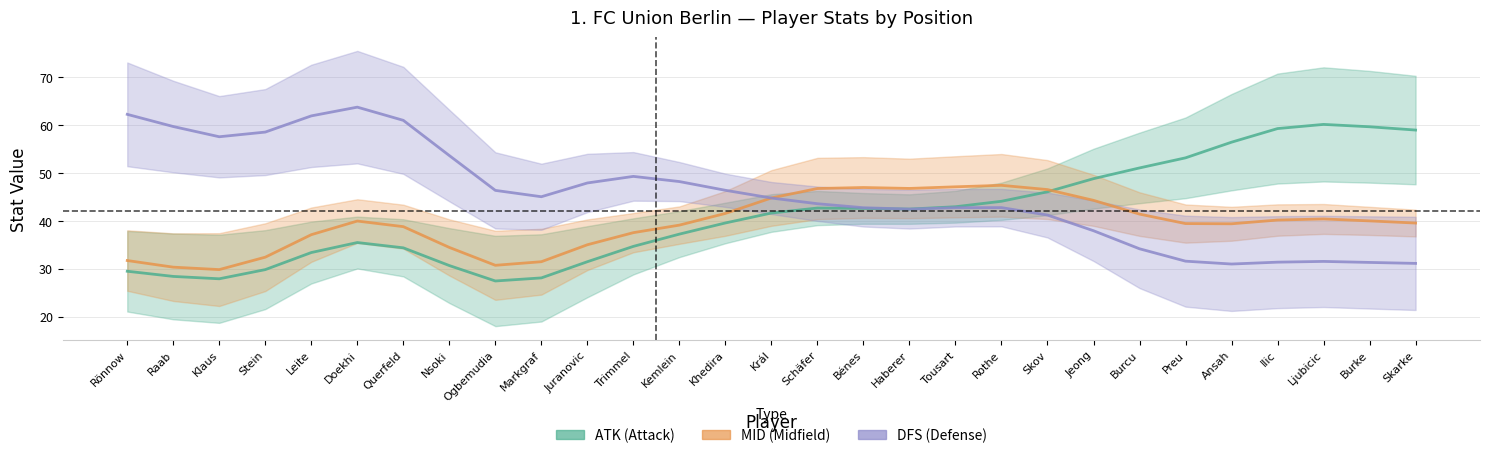

Reading left to right, extract all data points from this chart.

ATK (Attack): 29.5	28.4	27.9	29.8	33.4	35.5	34.4	30.7	27.4	28.1	31.5	34.7	37.2	39.6	41.6	42.7	42.6	42.5	43.0	44.1	46.1	48.8	51.1	53.2	56.4	59.3	60.2	59.7	59.0
MID (Midfield): 31.7	30.3	29.8	32.4	37.1	40.0	38.8	34.4	30.7	31.5	35.0	37.5	39.1	41.6	44.8	46.8	47.0	46.8	47.1	47.4	46.5	44.3	41.4	39.4	39.4	40.2	40.4	40.0	39.5
DFS (Defense): 62.3	59.7	57.6	58.6	61.9	63.8	61.0	53.6	46.4	45.0	47.9	49.3	48.2	46.4	44.8	43.6	42.7	42.5	42.8	42.8	41.2	37.9	34.2	31.6	31.0	31.4	31.5	31.3	31.1